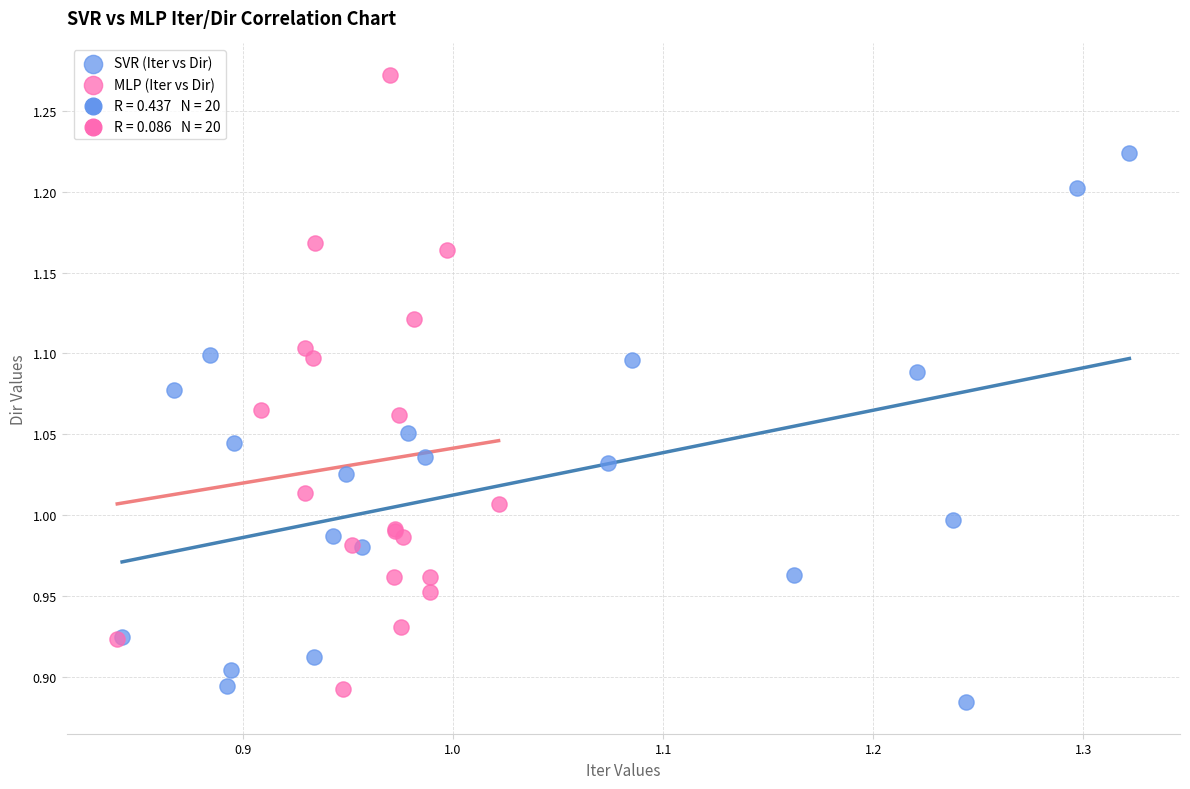

Which series has the largest Y range (max minus min)?

MLP (Iter vs Dir)